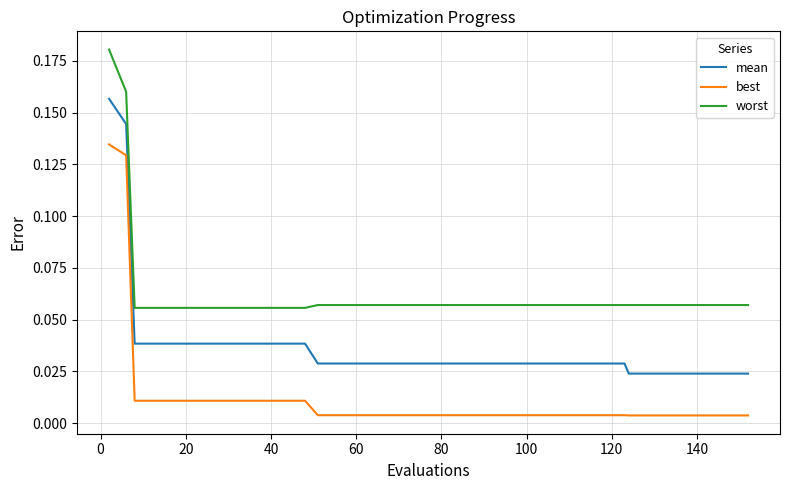

Which series has the largest total across all categories?

worst